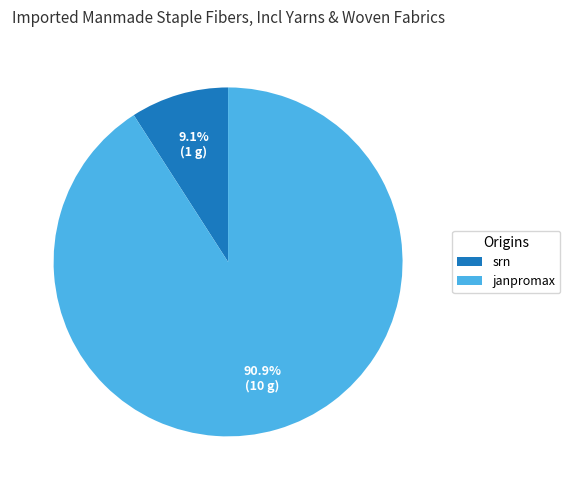

To the nearest percent, what percentage of the pie is janpromax?

91%